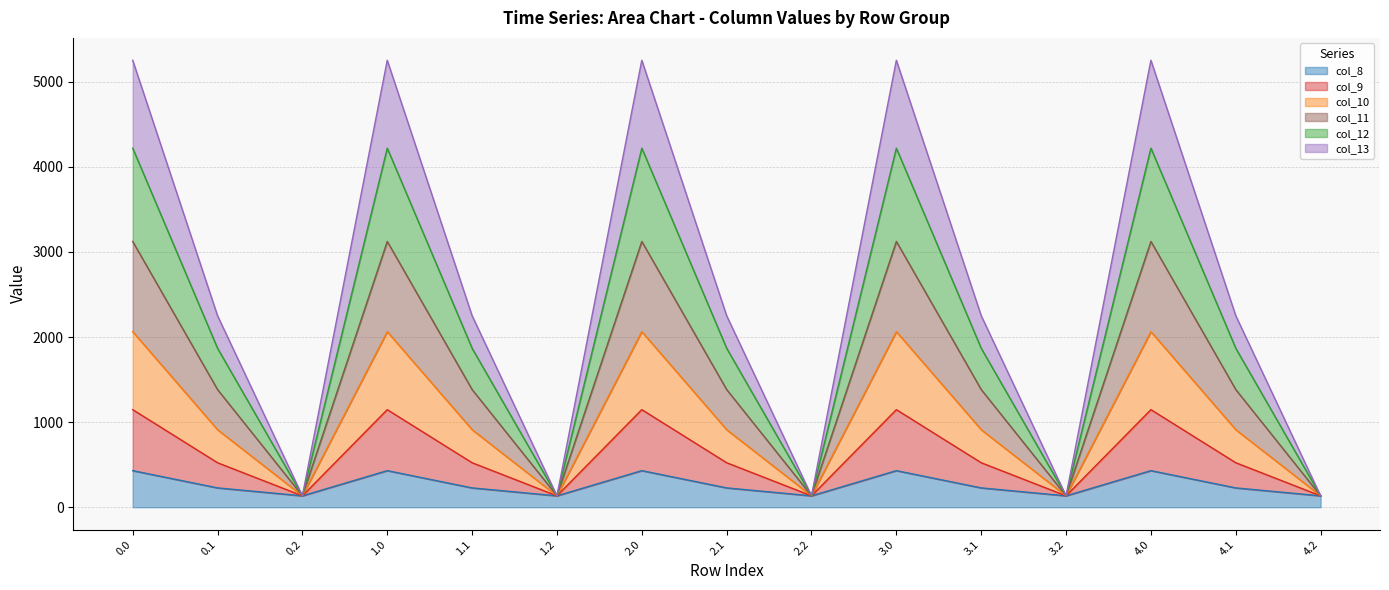

What is the total value across all series at 1.0?

5253.2